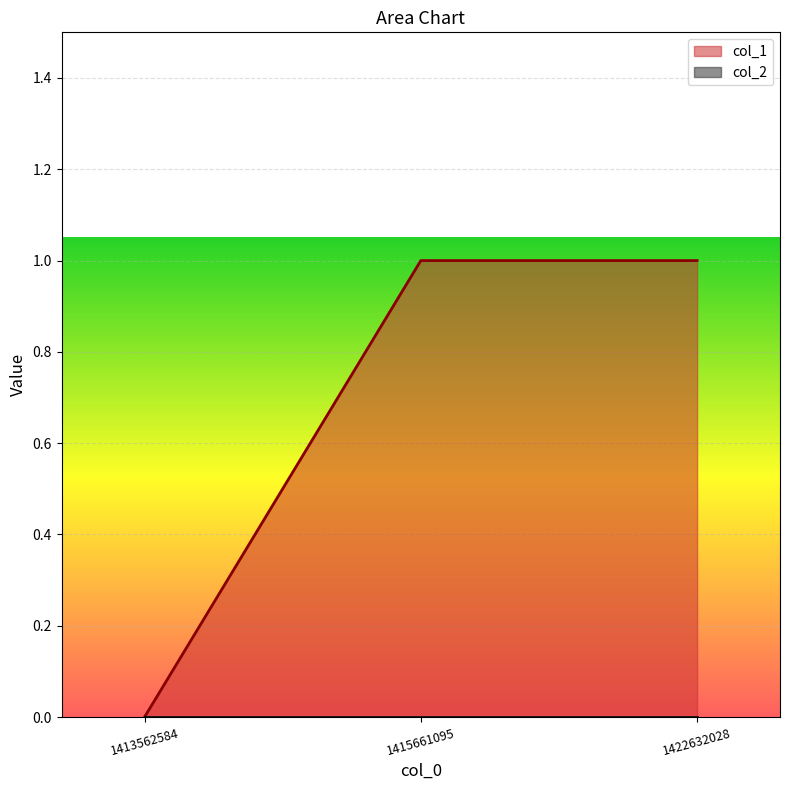

The chart shows a value of 1 at 1415661095. True or false?

False